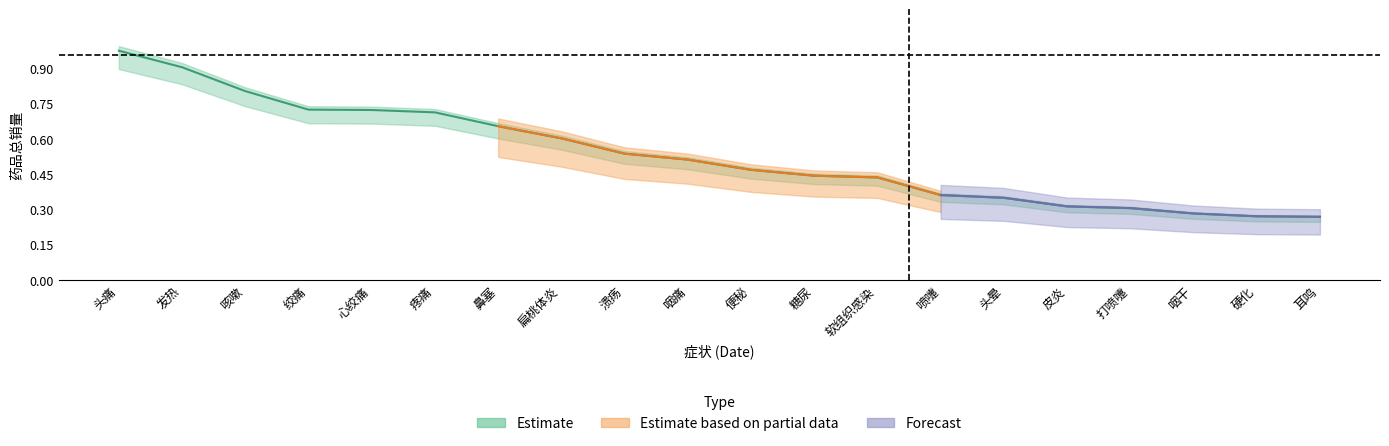

How many lines are shown in the chart?

1